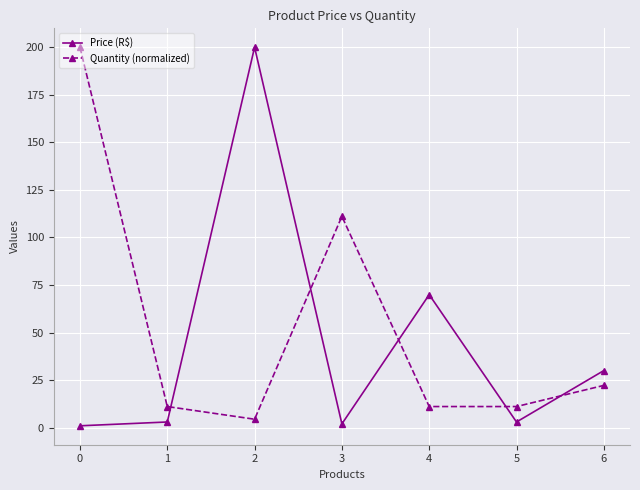

Reading left to right, list all the values displayed in this chart.

Price (R$): 0=1.0	1=3.0	2=199.9	3=2.0	4=69.9	5=3.0	6=30.0
Quantity (normalized): 0=199.9	1=11.1	2=4.4	3=111.1	4=11.1	5=11.1	6=22.2